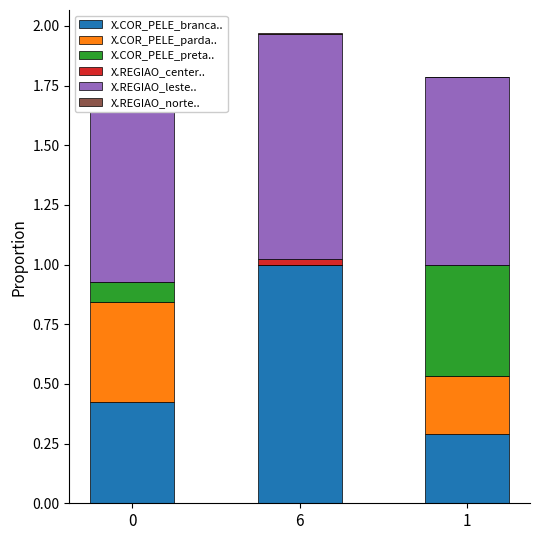

Reading left to right, what are all the values shown in this chart?

X.COR_PELE_branca..: 0.4	1.0	0.3
X.COR_PELE_parda..: 0.4	0.0	0.2
X.COR_PELE_preta..: 0.1	0.0	0.5
X.REGIAO_center..: 0.0	0.0	0.0
X.REGIAO_leste..: 1.0	0.9	0.8
X.REGIAO_norte..: 0.0	0.0	0.0